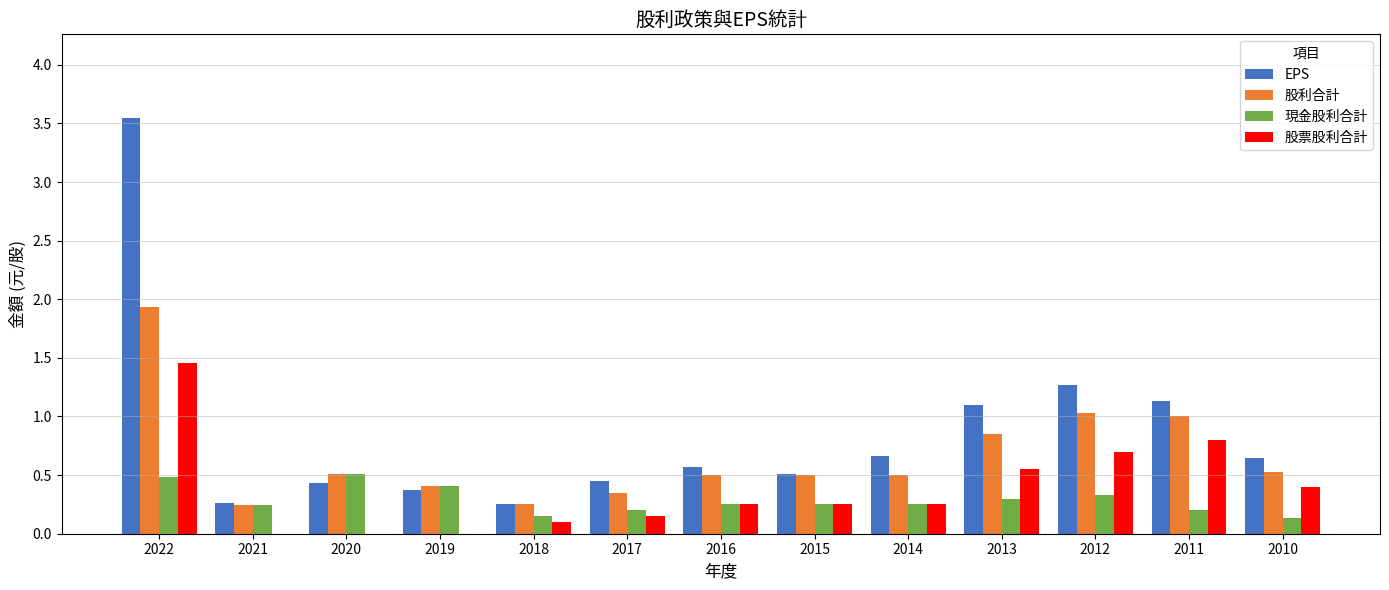

The value of 現金股利合計 at 2012 is 0.1. True or false?

False